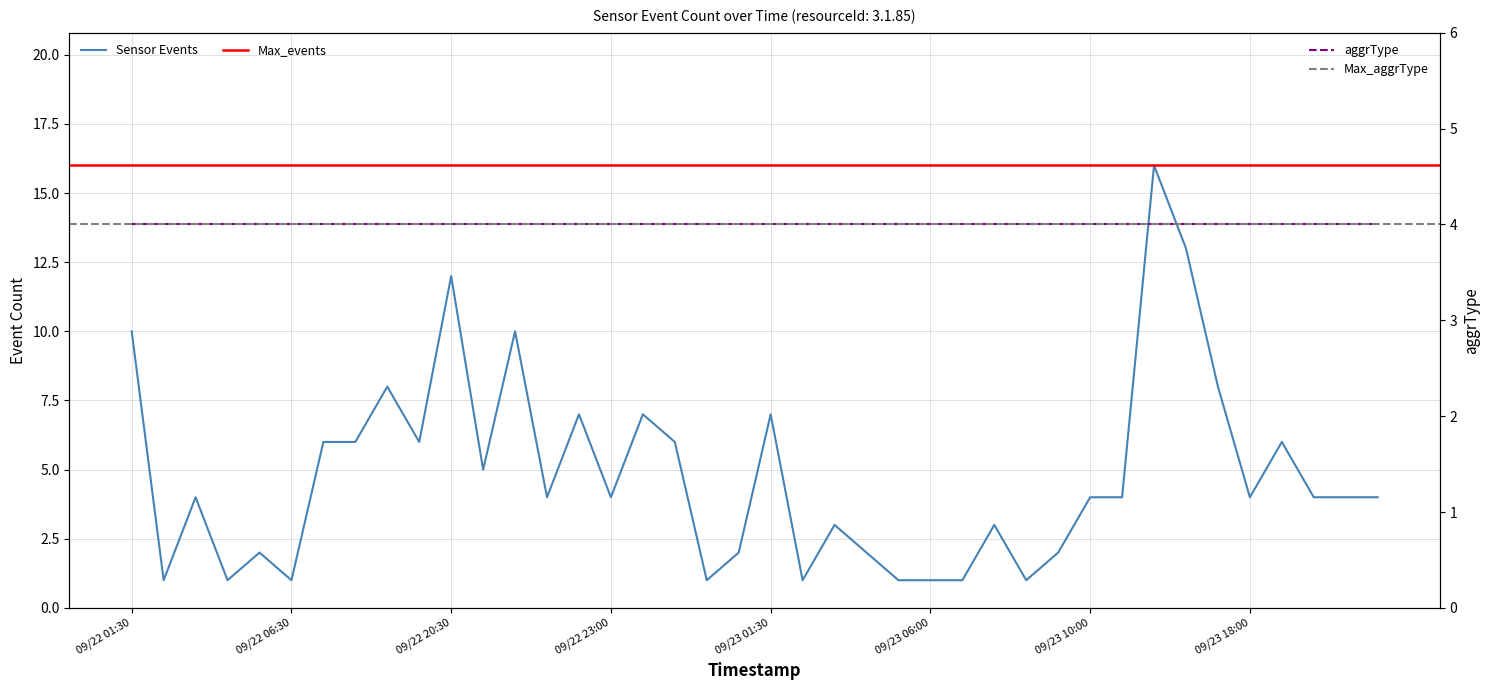

What is the difference between the maximum and second lowest values?

15